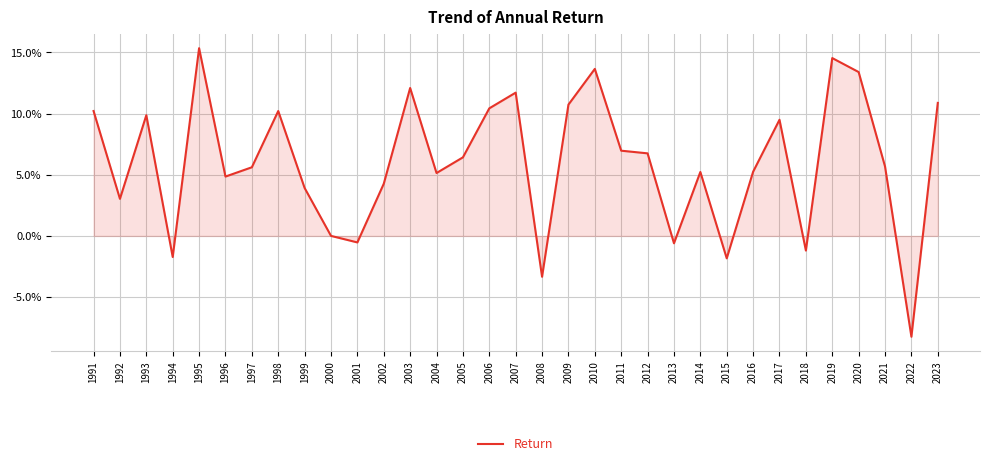

What is the change in value from 2001 to 2019?

+0.2